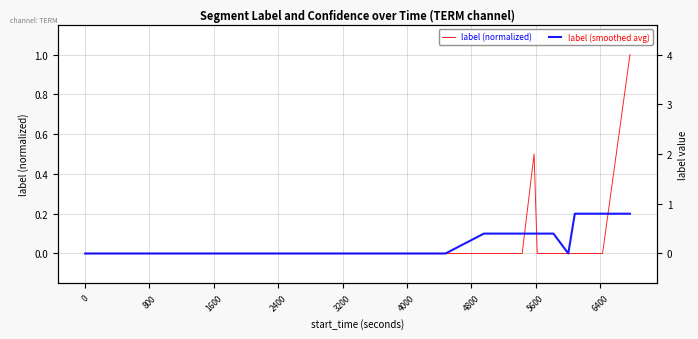

What is the difference between the maximum and minimum values in the label (smoothed avg) series?

0.2